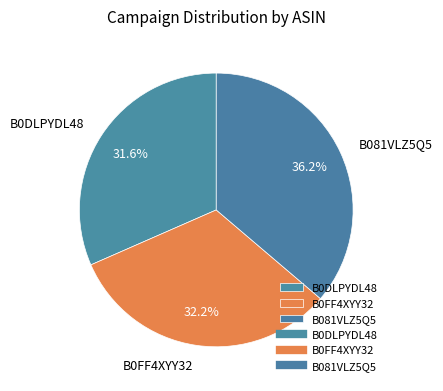

Is there a majority slice in this chart?

No